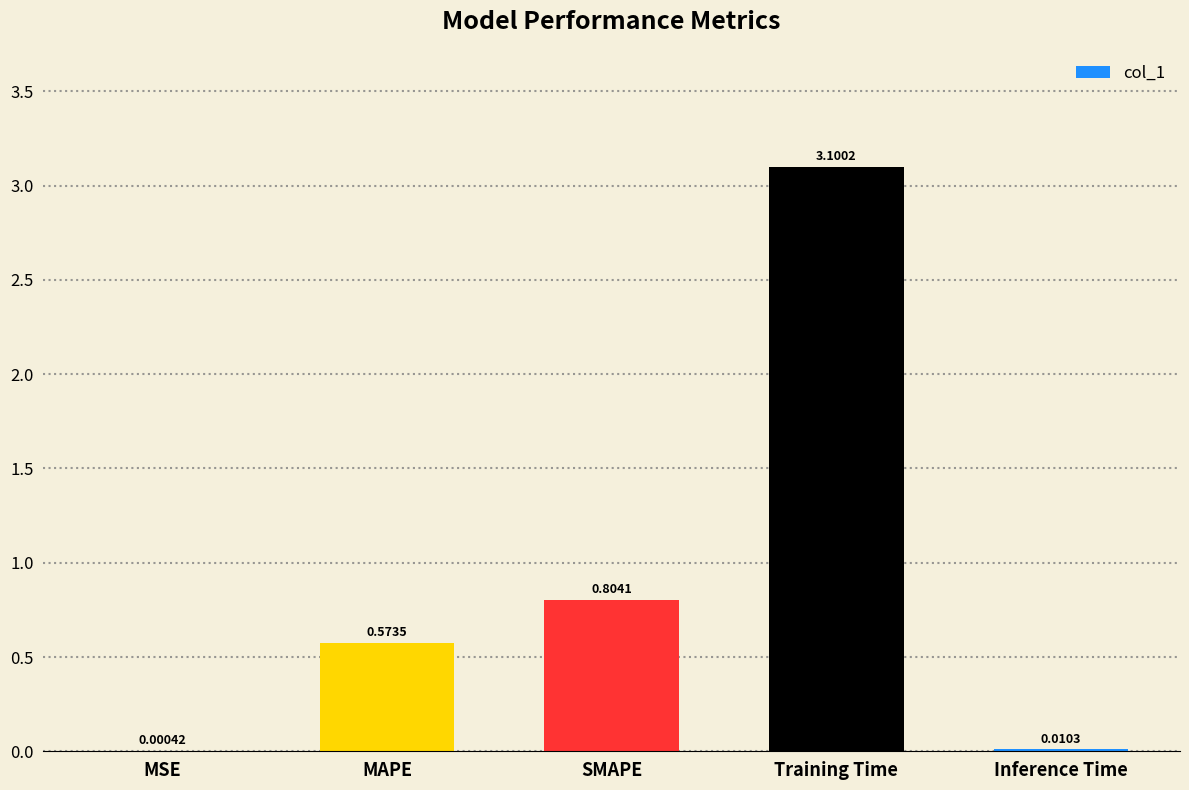

What is the sum of all values?

4.5